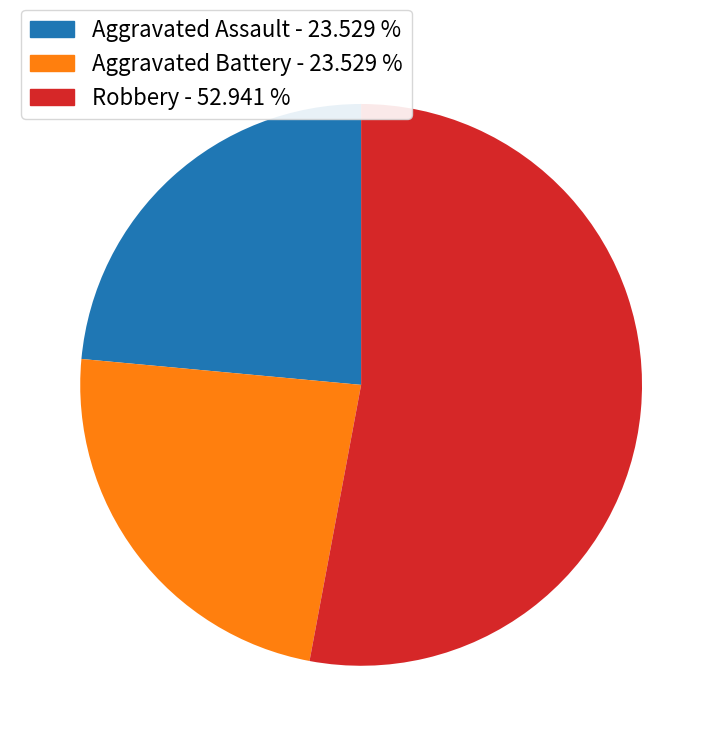

Is there any slice that represents more than half of the pie?

Yes